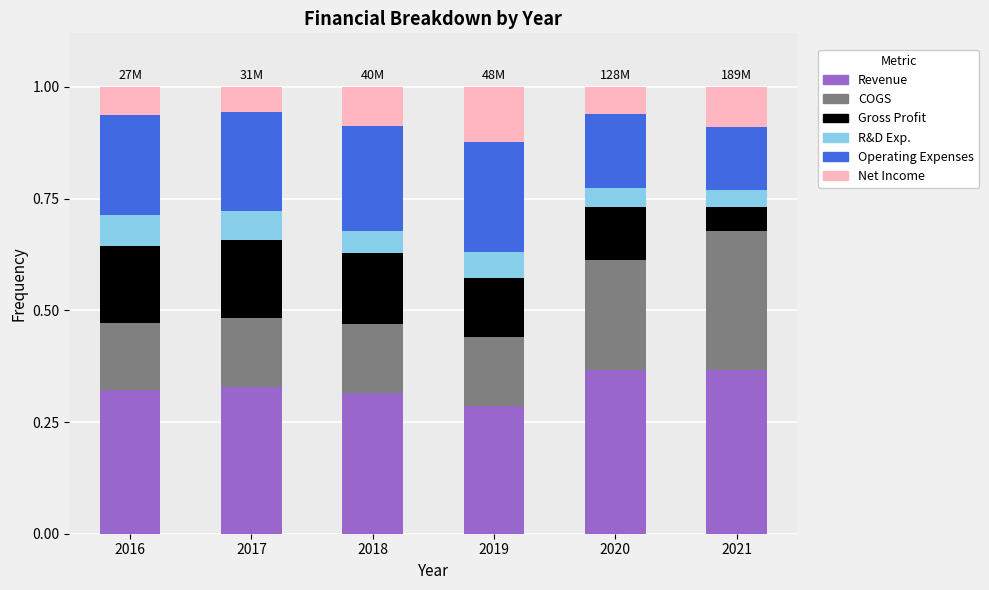

How many Revenue values are between 0 and 1?

6